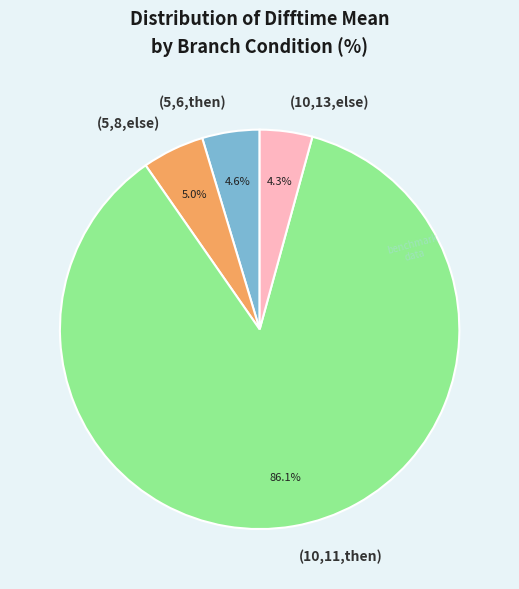

Which has a higher value, (5,8,else) or (10,11,then)?

(10,11,then)